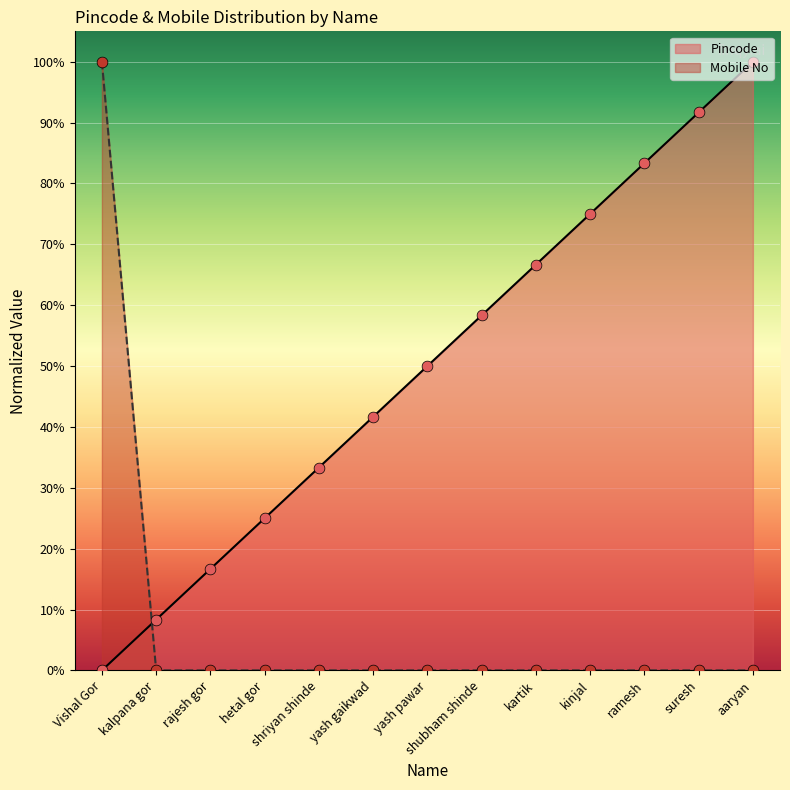

What are all the series names shown in the legend?

Pincode, Mobile No